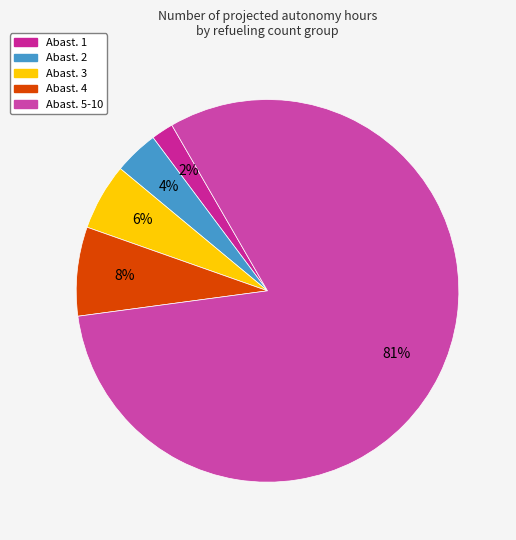

How many segments does this pie chart have?

5